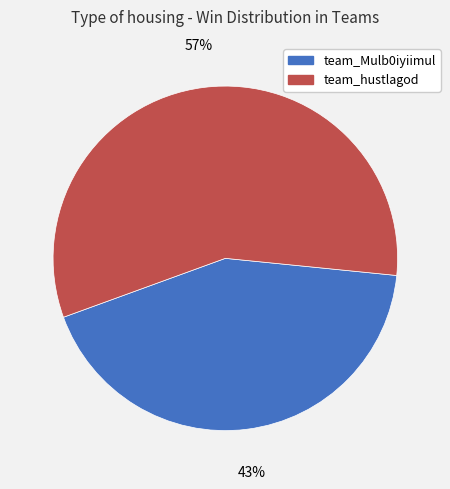

Does team_Mulb0iyiimul represent more than half of the total?

No